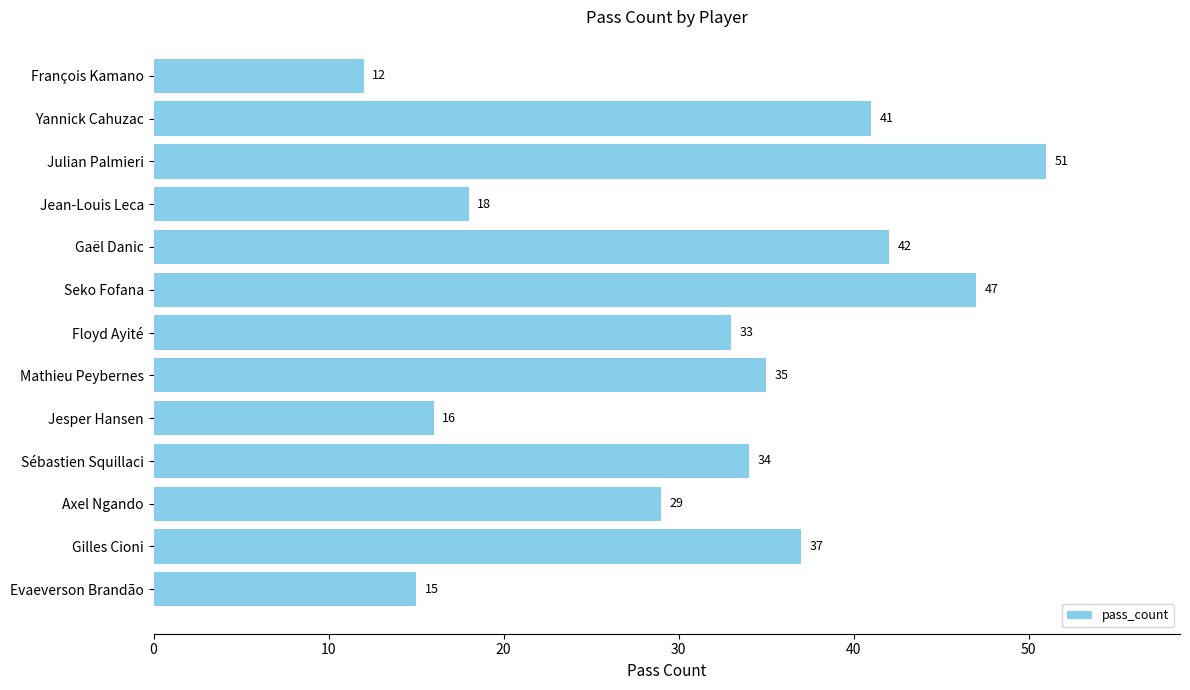

Does the chart contain stacked bars?

No